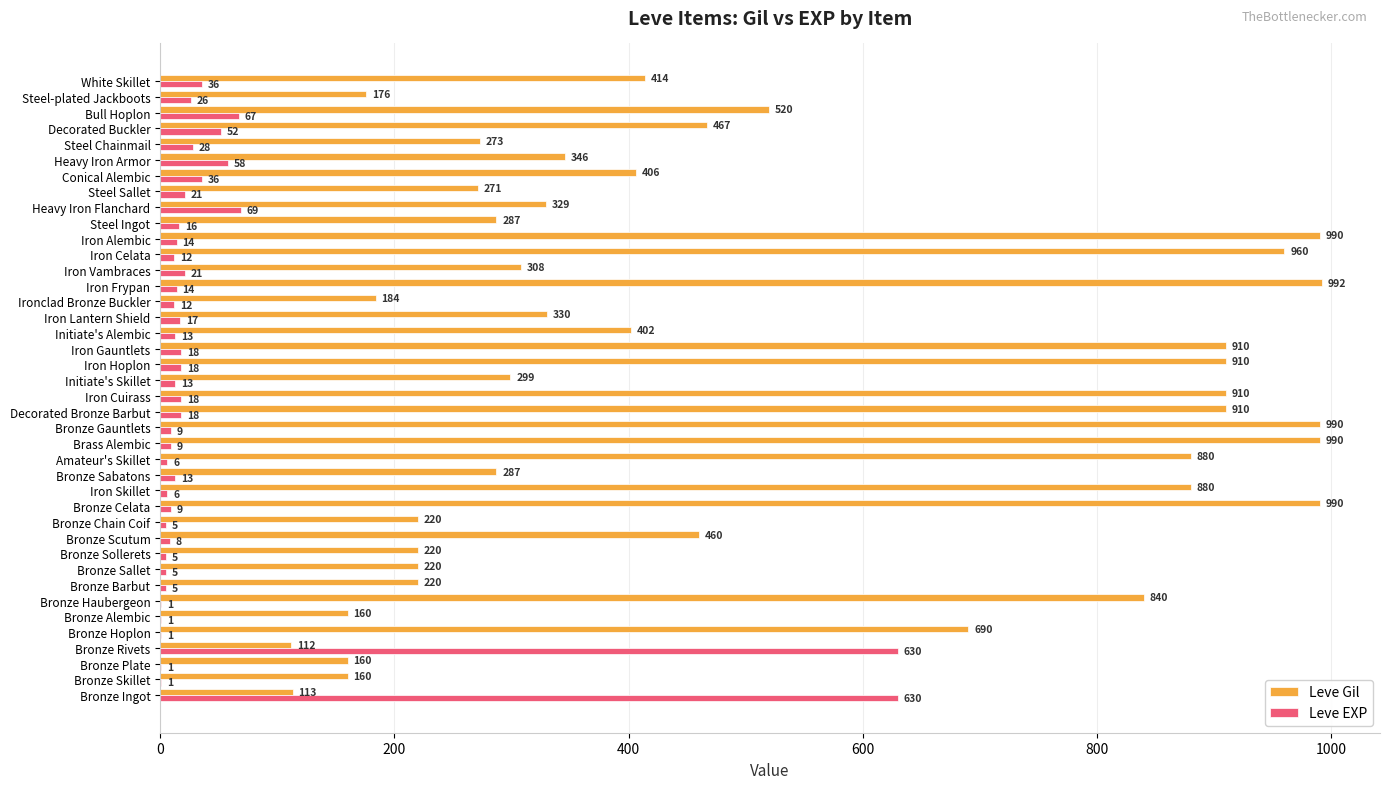

Which series changed the most between Initiate's Skillet and Iron Lantern Shield?

Leve Gil